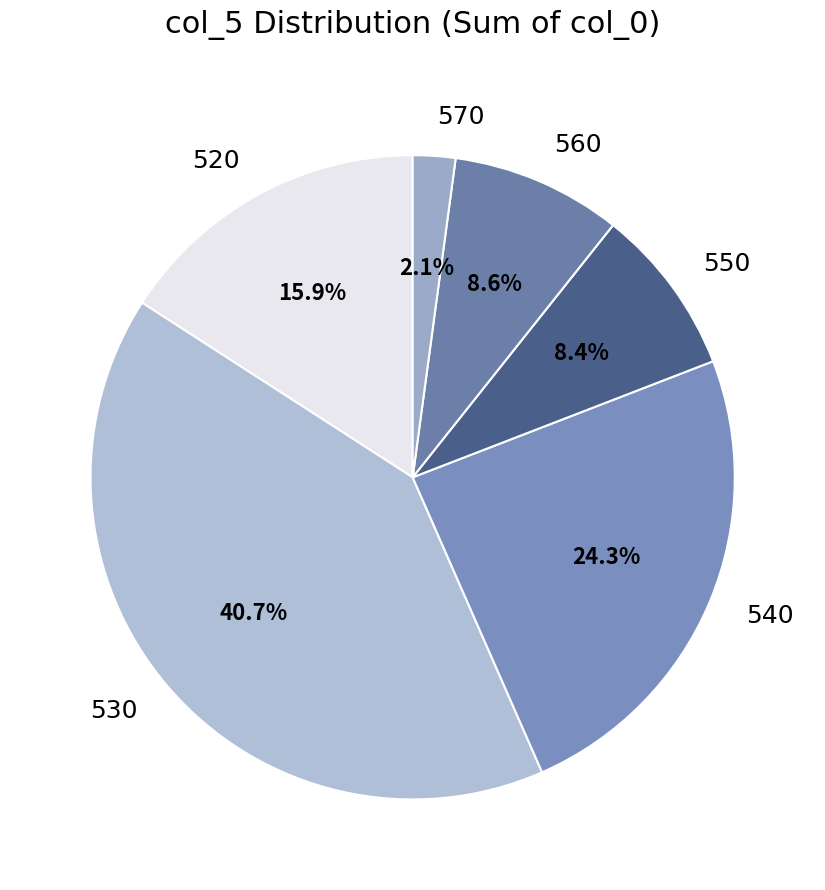

Count the number of slices in the pie.

6